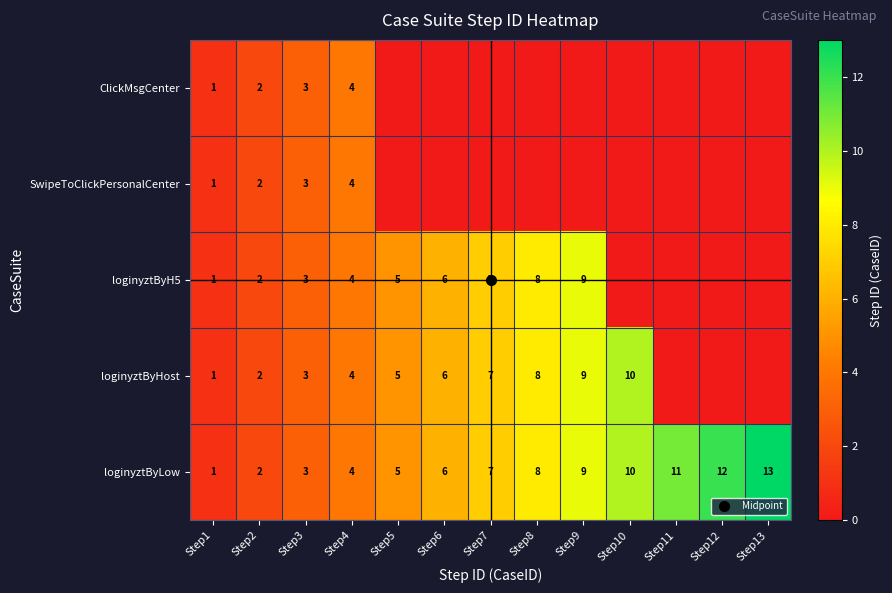

Rank the series at Step6 from highest to lowest value.

loginyztByH5, loginyztByHost, loginyztByLow, ClickMsgCenter, SwipeToClickPersonalCenter